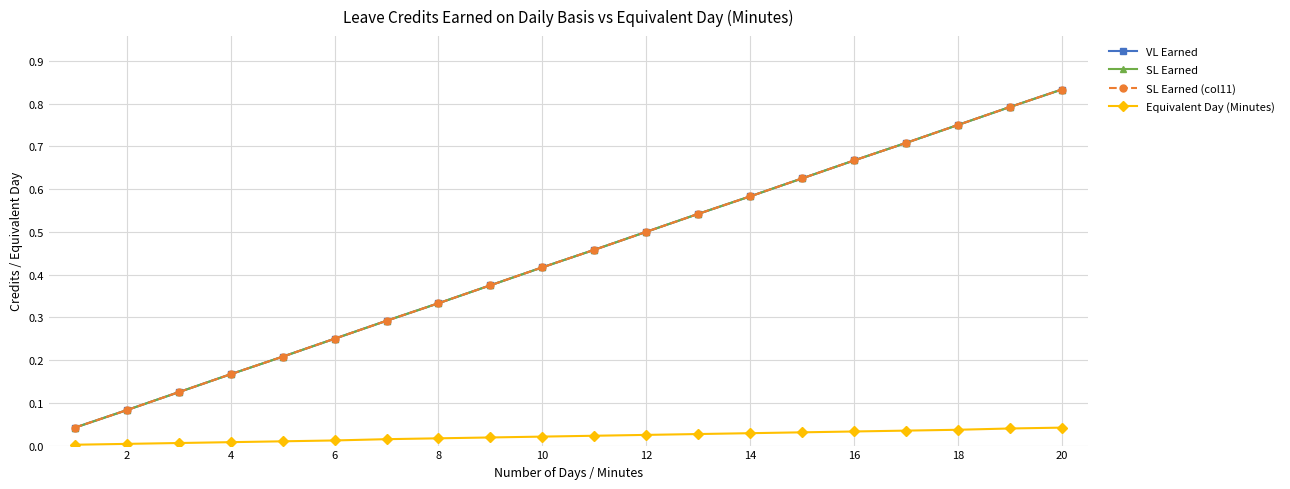

Reading right to left, what are all the values shown in this chart?

VL Earned: 0.8	0.8	0.8	0.7	0.7	0.6	0.6	0.5	0.5	0.5	0.4	0.4	0.3	0.3	0.2	0.2	0.2	0.1	0.1	0.0
SL Earned: 0.8	0.8	0.8	0.7	0.7	0.6	0.6	0.5	0.5	0.5	0.4	0.4	0.3	0.3	0.2	0.2	0.2	0.1	0.1	0.0
SL Earned (col11): 0.8	0.8	0.8	0.7	0.7	0.6	0.6	0.5	0.5	0.5	0.4	0.4	0.3	0.3	0.2	0.2	0.2	0.1	0.1	0.0
Equivalent Day (Minutes): 0.0	0.0	0.0	0.0	0.0	0.0	0.0	0.0	0.0	0.0	0.0	0.0	0.0	0.0	0.0	0.0	0.0	0.0	0.0	0.0